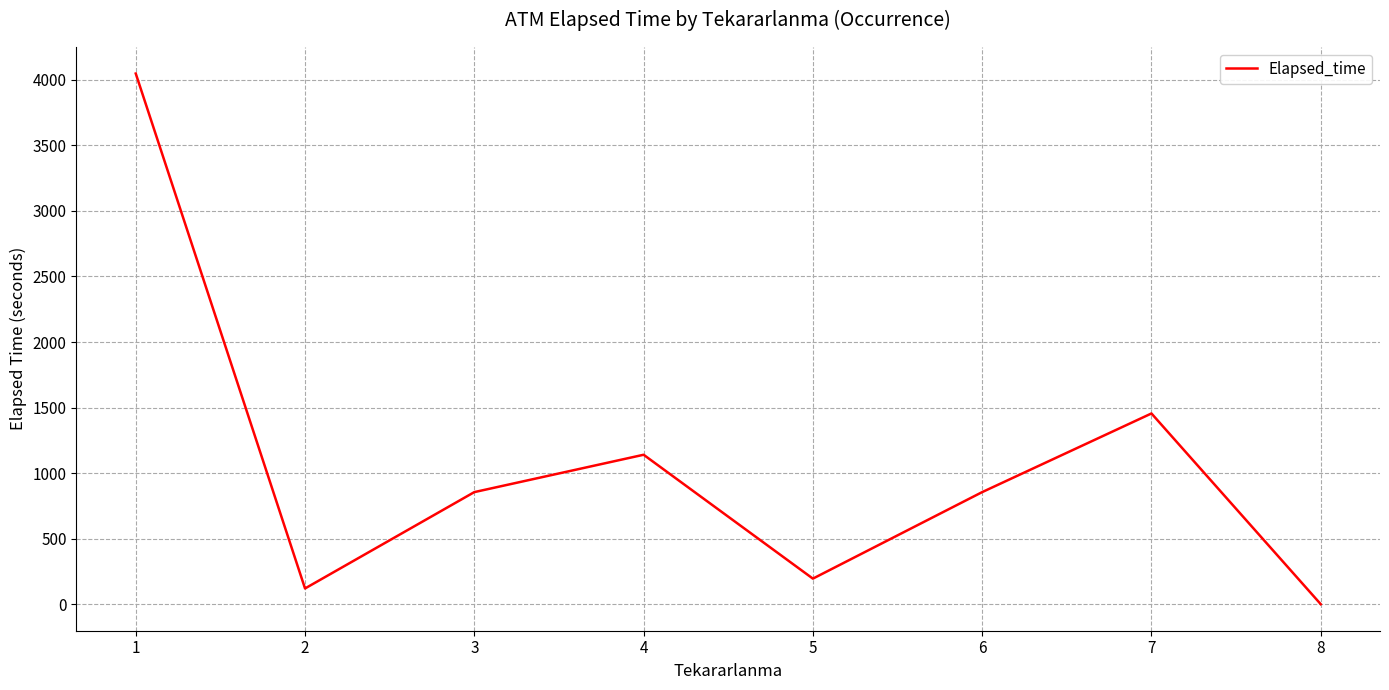

At which category does the chart reach its peak across all series?

1